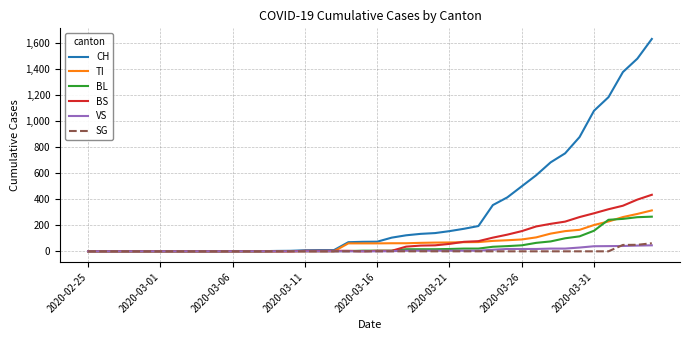

What is the average value of the CH series?

305